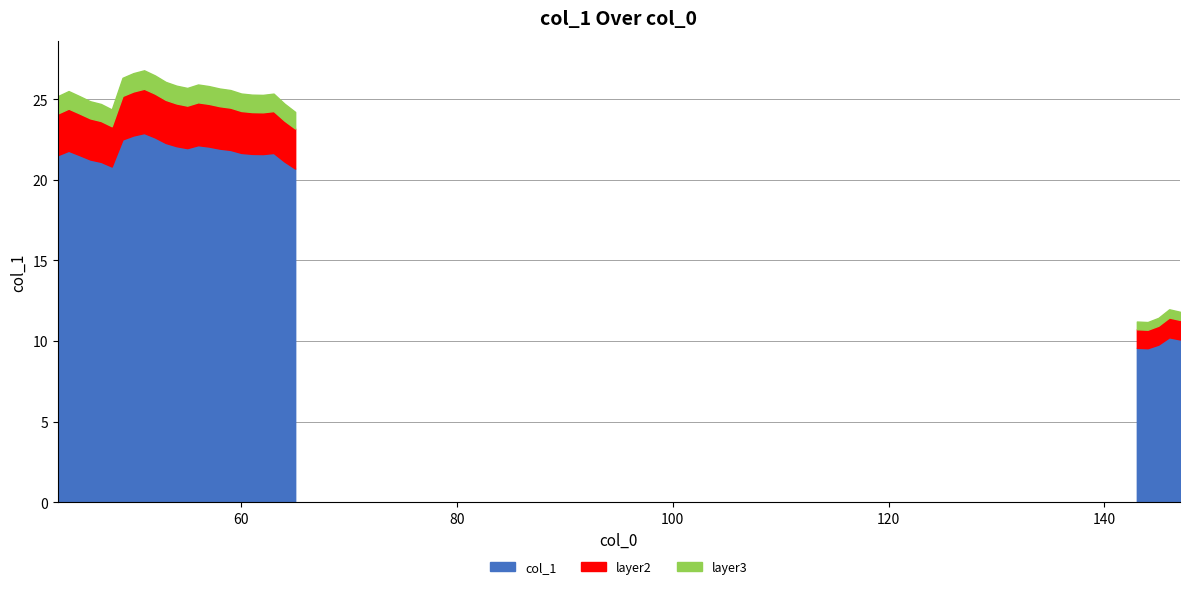

What is the change in value from 59 to 63?

-0.2